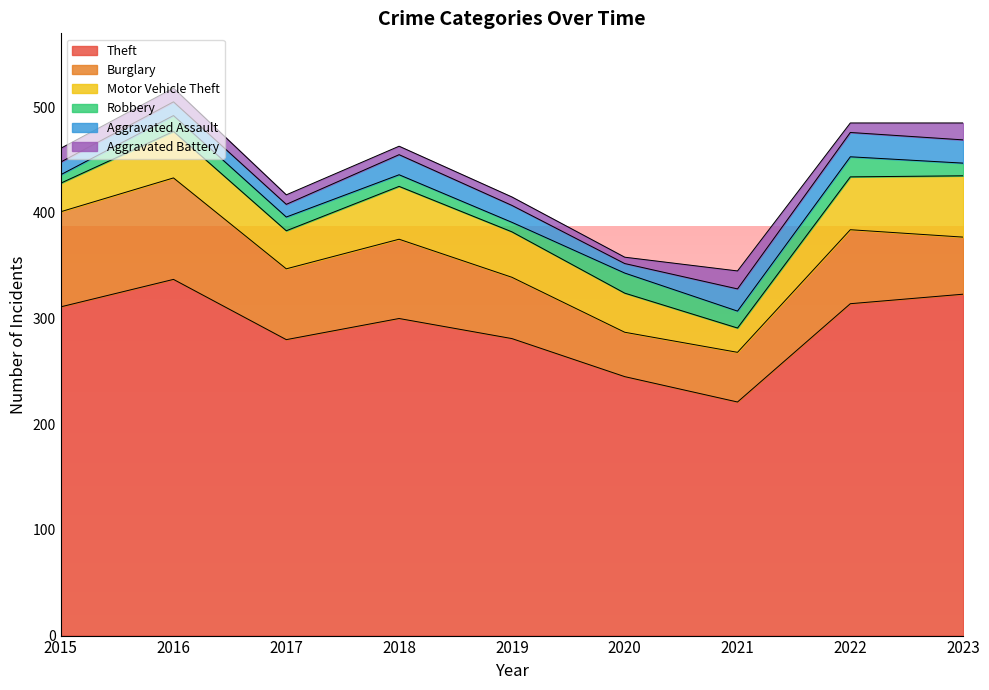

At 2019, list the series in order from smallest to largest.

Aggravated Battery, Robbery, Aggravated Assault, Motor Vehicle Theft, Burglary, Theft